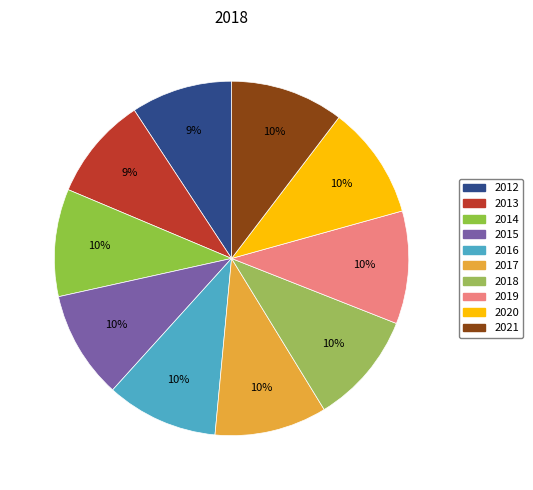

How many slices are in this pie chart?

10